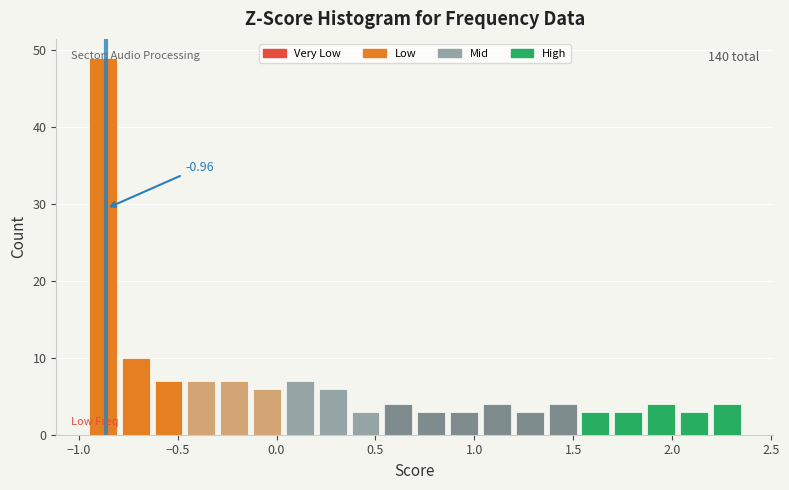

Around what value on the x-axis is the tallest bar? Give the approximate position of its centre, as read against the axis.

-0.90